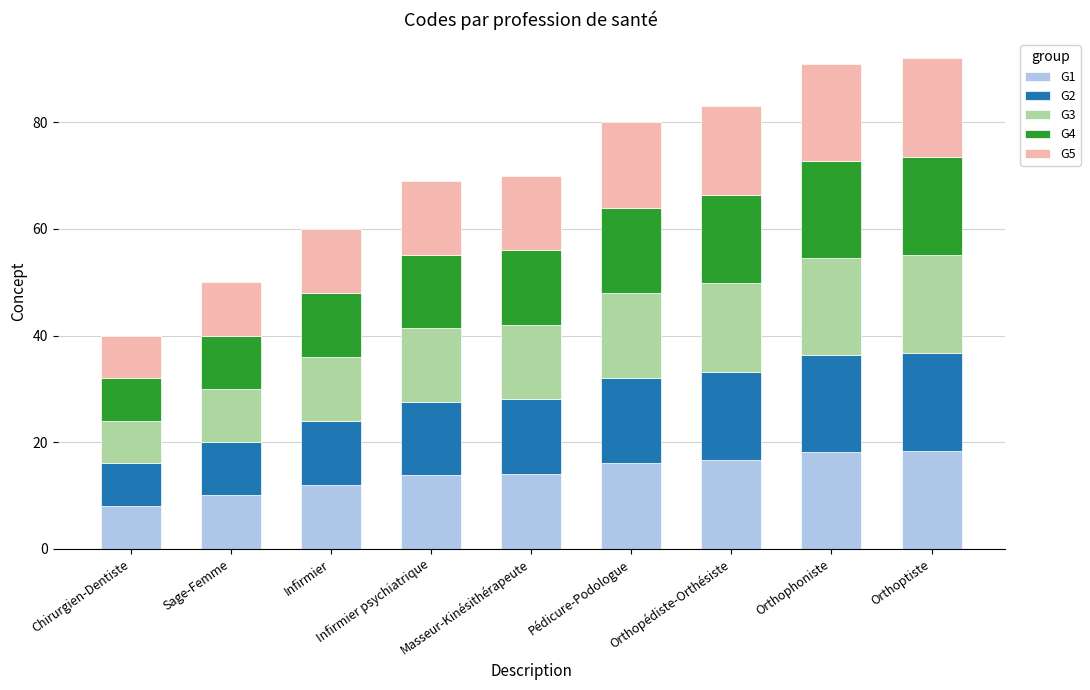

The value of G1 at Infirmier is 7.8. True or false?

False